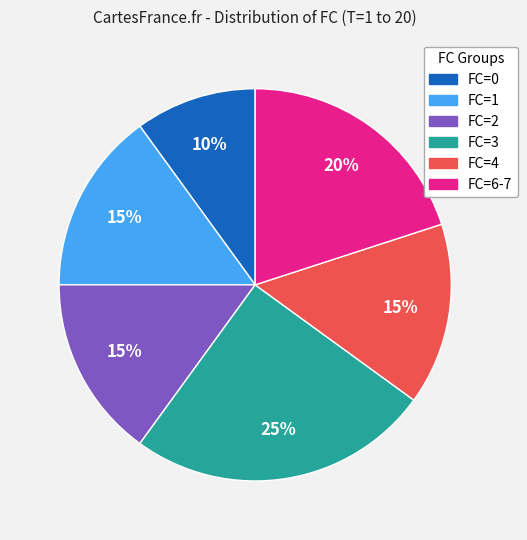

Do FC=0 and FC=4 together represent more than half of the pie?

No